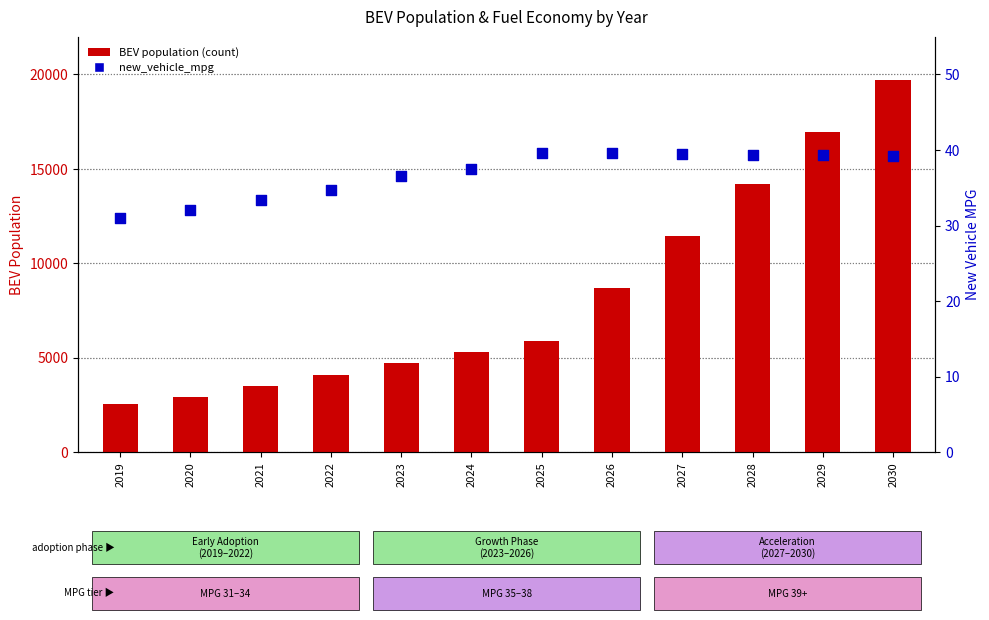

At which category is the sum across all series the highest?

2030